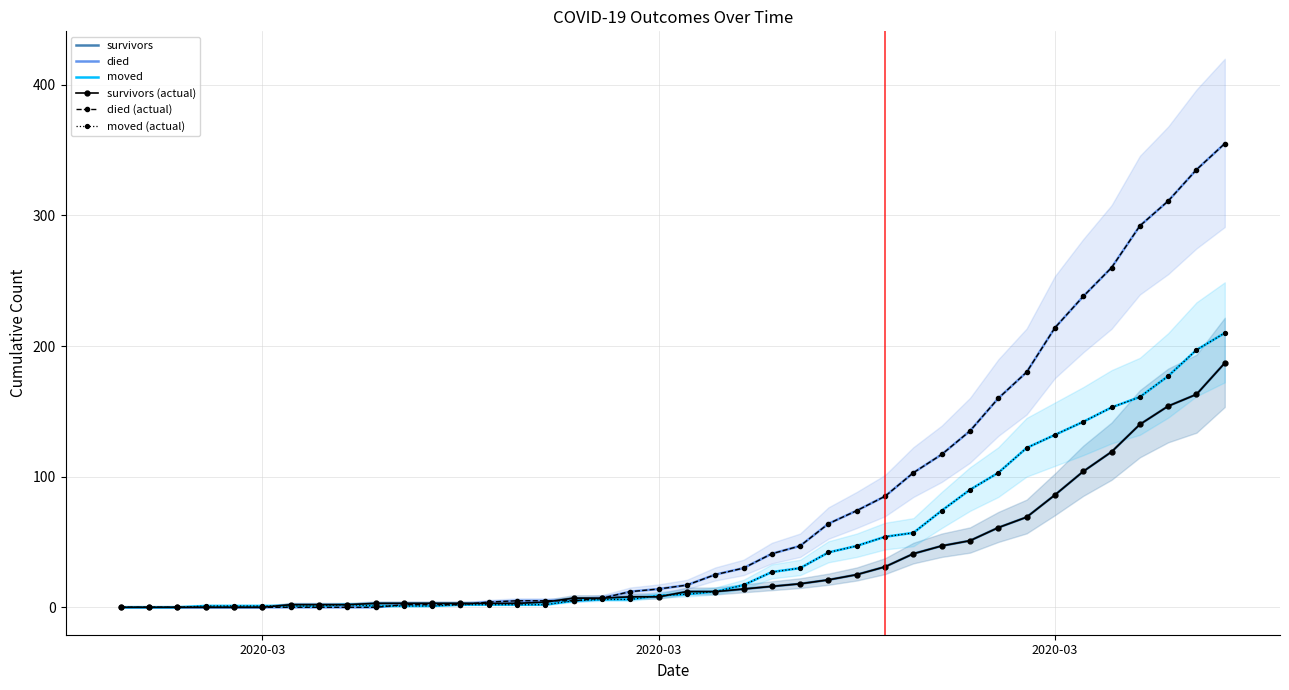

True or false: survivors and survivors (actual) cross at least once.

False